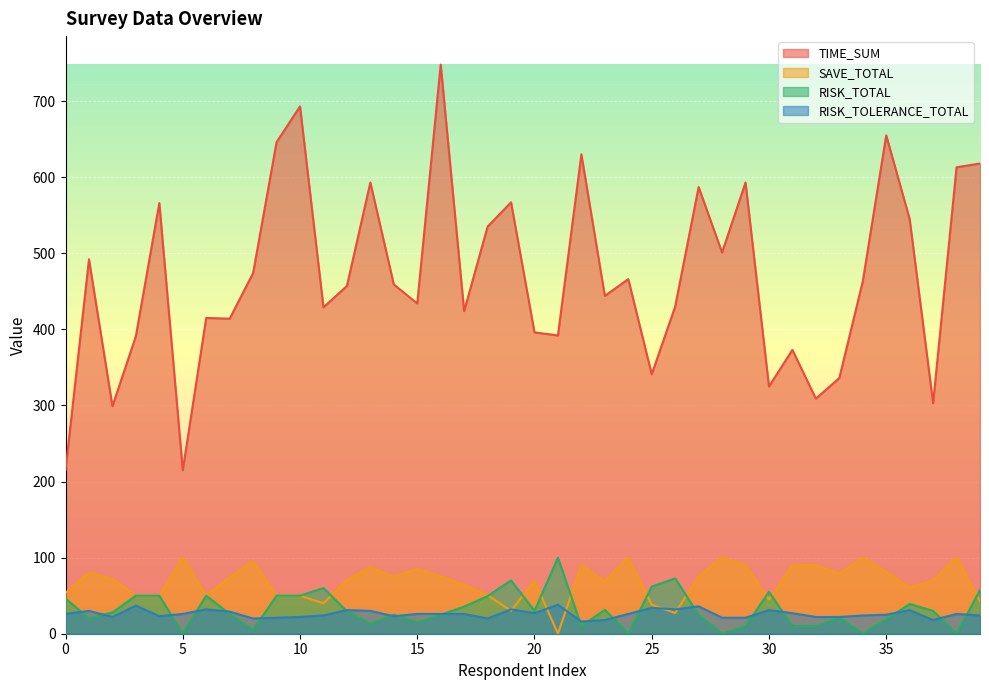

True or false: RISK_TOTAL and TIME_SUM intersect in this chart.

False